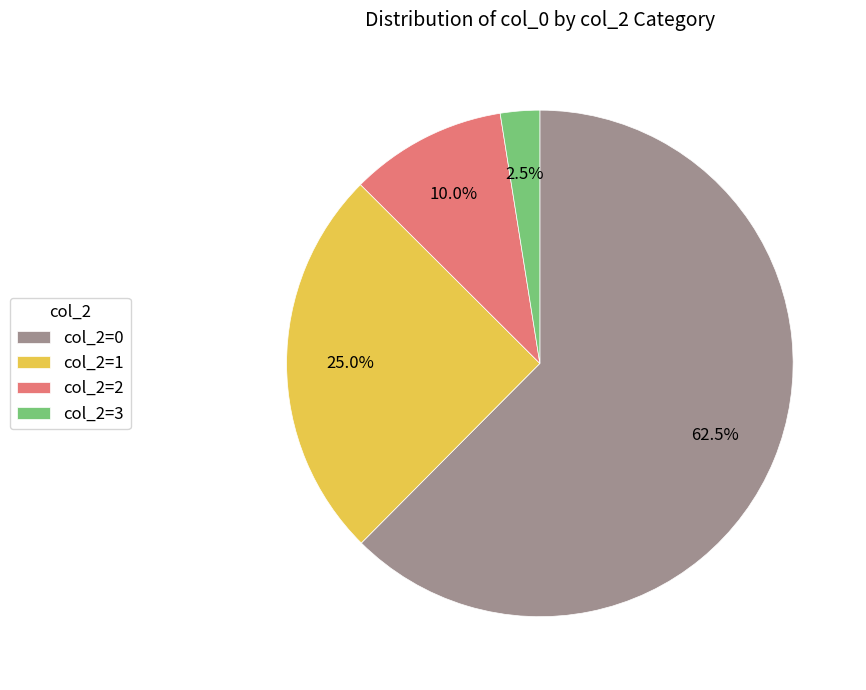

How much of the chart is everything except col_2=1?

75.0%